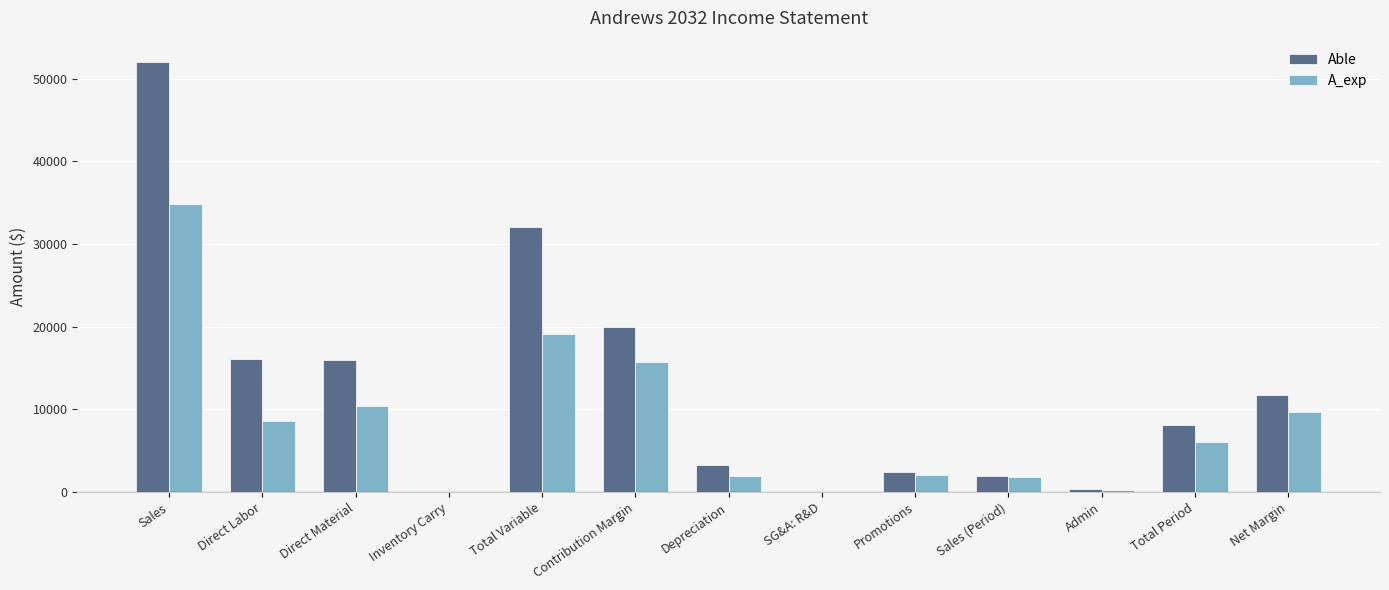

At which category does the chart reach its peak across all series?

Sales